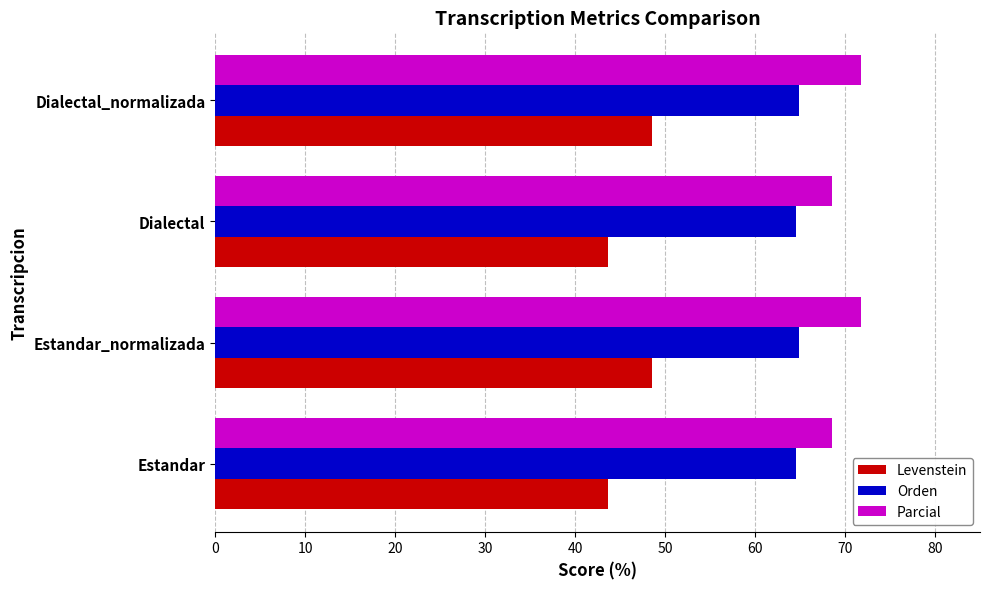

The value of Orden at Dialectal is 64.5. True or false?

True